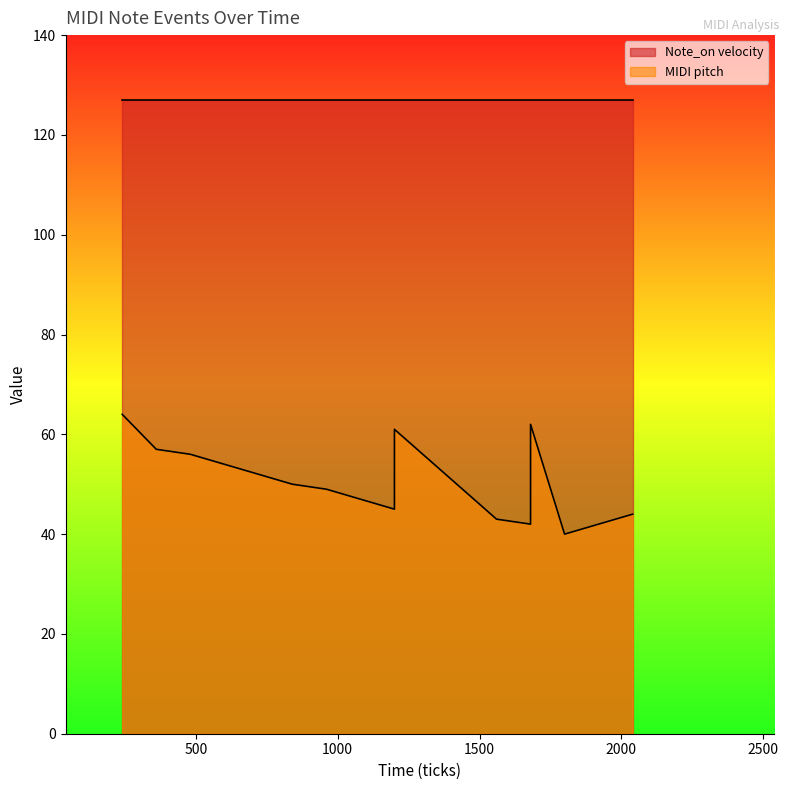

How many points are lower than both their immediate neighbors (excluding endpoints)?

3